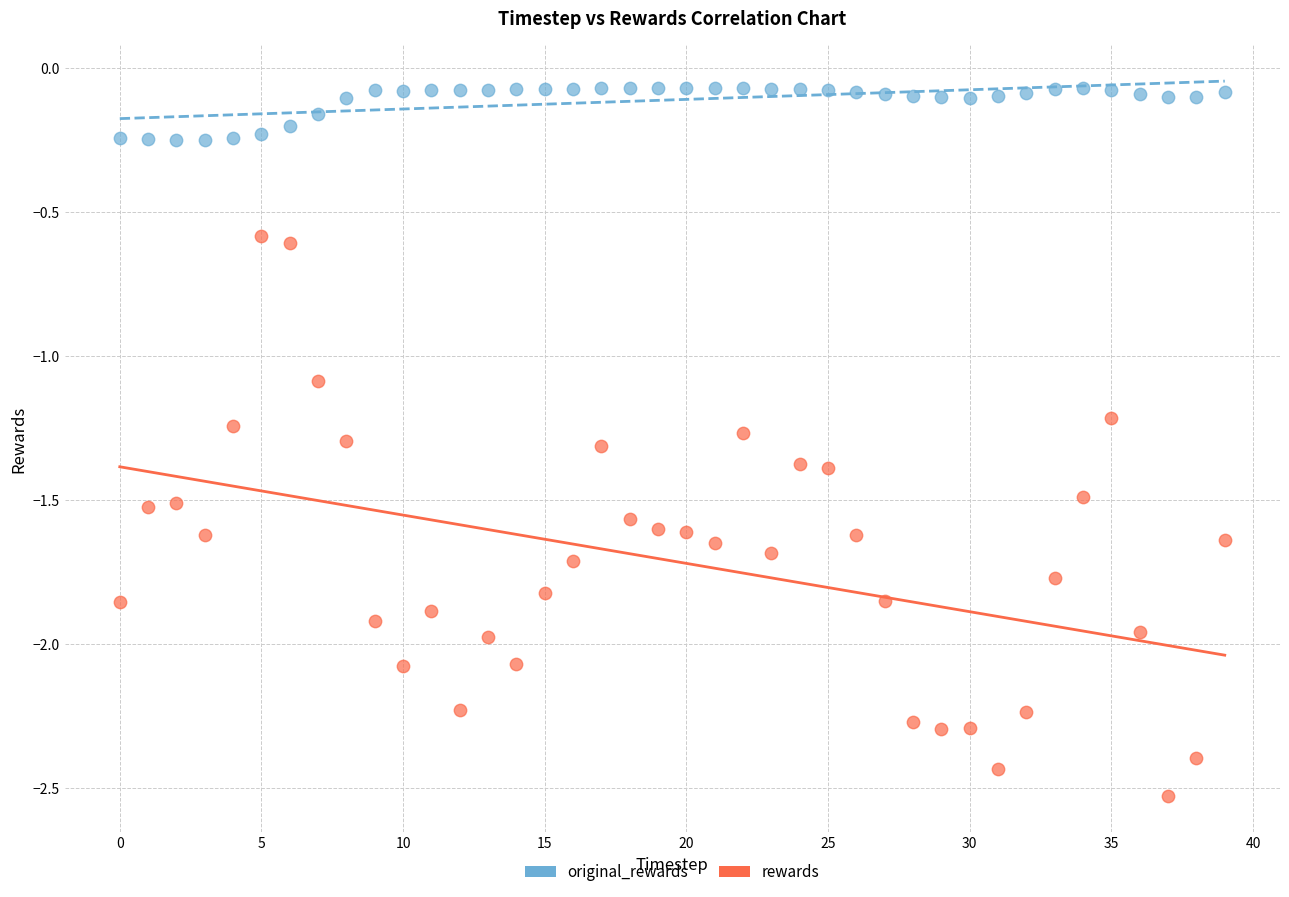

Which series has the largest Y range (max minus min)?

rewards